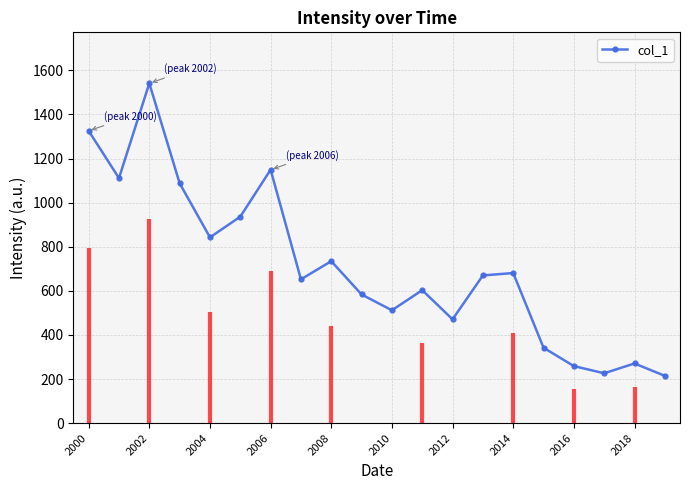

True or false: the data has more than 2 interior local peaks.

True